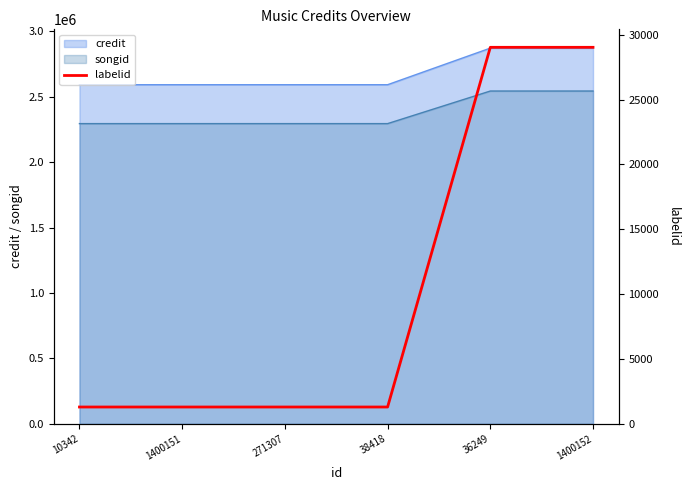

What is the ratio of the value at 1400151 to the value at 271307?

1.0